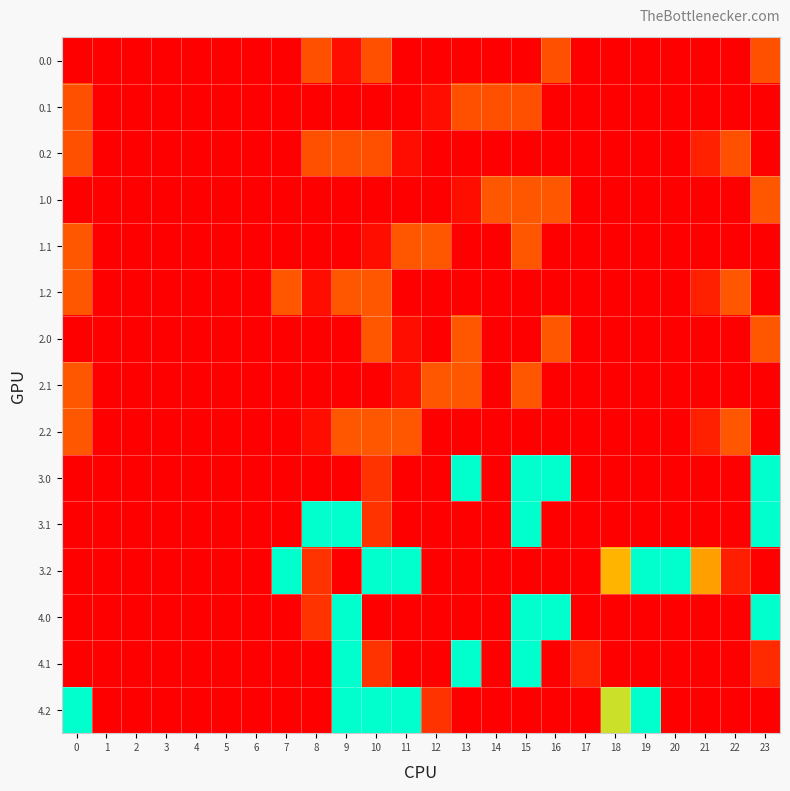

How many data points does each series have?

24